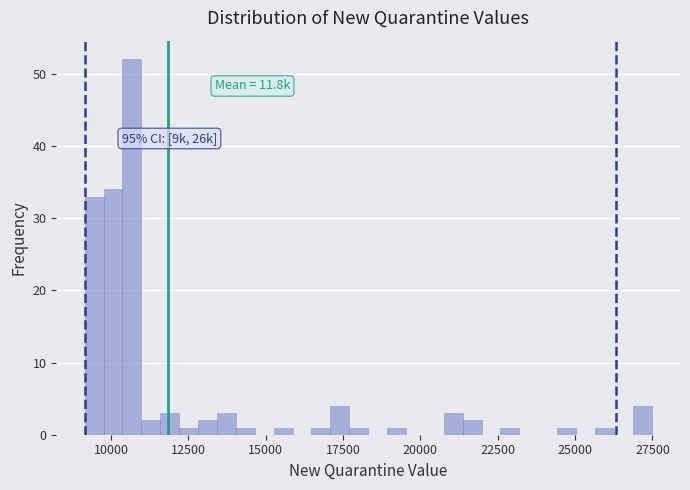

Around what value on the x-axis is the tallest bar? Give the approximate position of its centre, as read against the axis.

10500